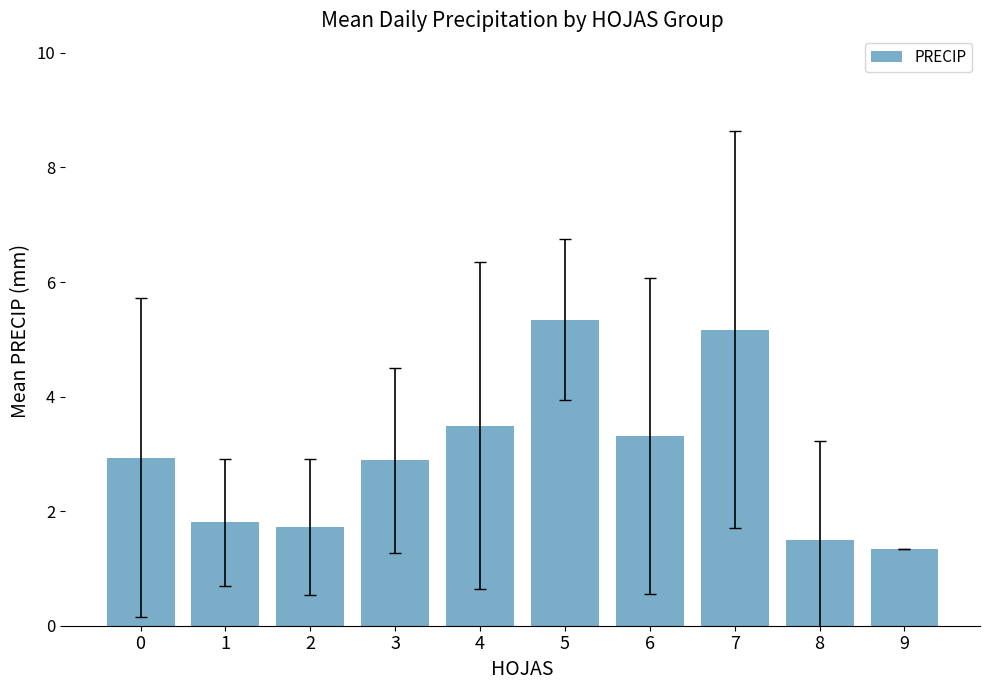

What is the ratio of the value at 6 to the value at 1?

1.8